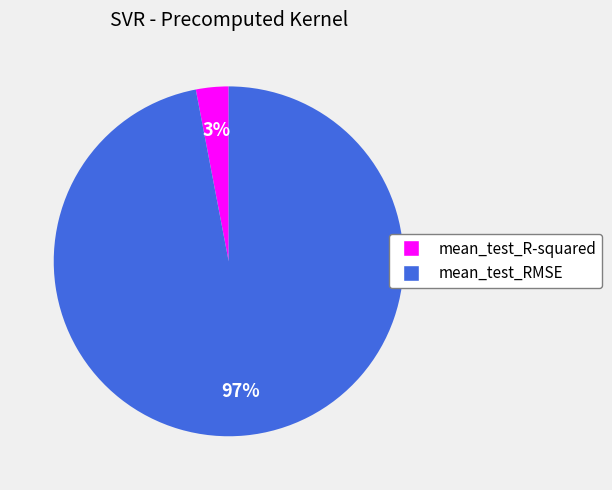

Which slice represents more than half of the pie?

mean_test_RMSE